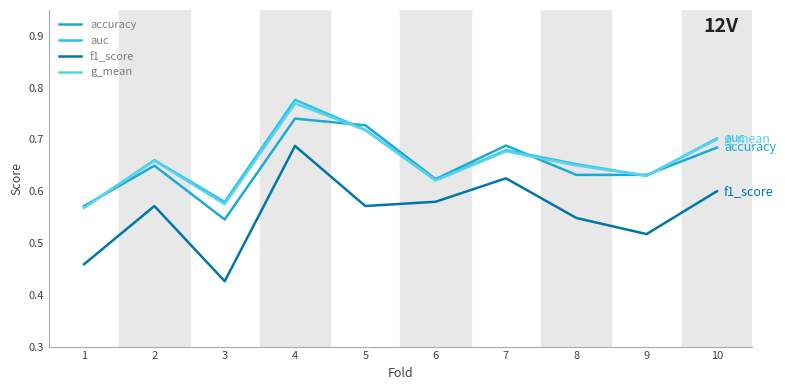

List the labels in order of f1_score value, largest first.

4, 7, 10, 6, 2, 5, 8, 9, 1, 3